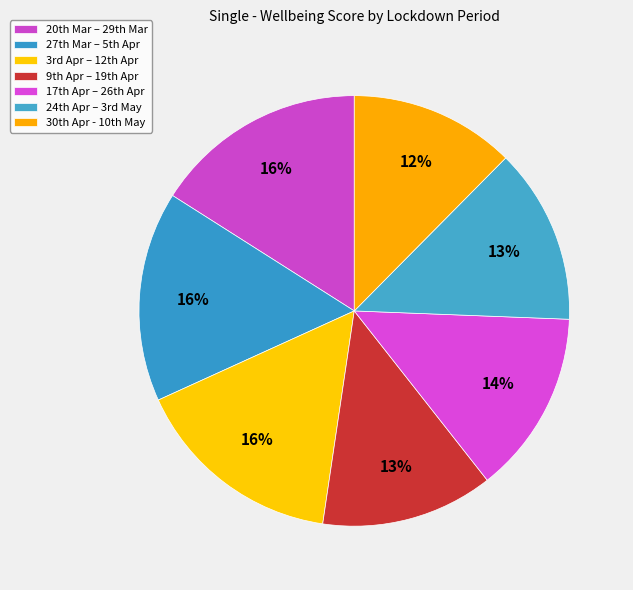

Is there any slice that represents more than half of the pie?

No